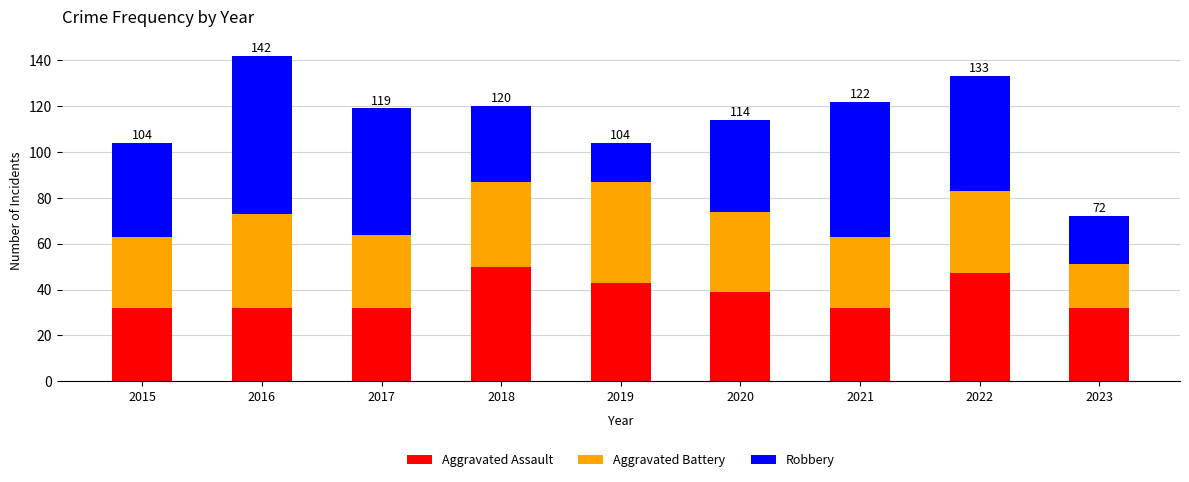

How many data points does each series have?

9